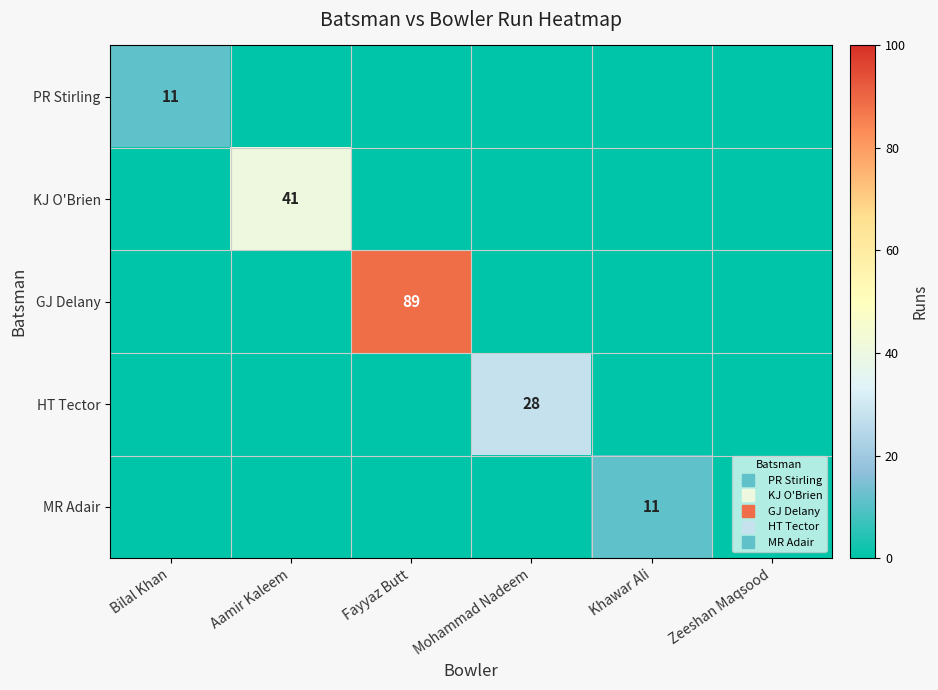

Which has a higher value, Khawar Ali or Bilal Khan?

Bilal Khan